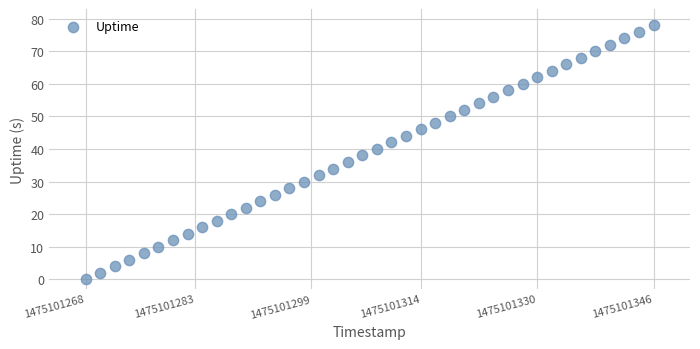

What is the range of Y values (max minus min)?

78